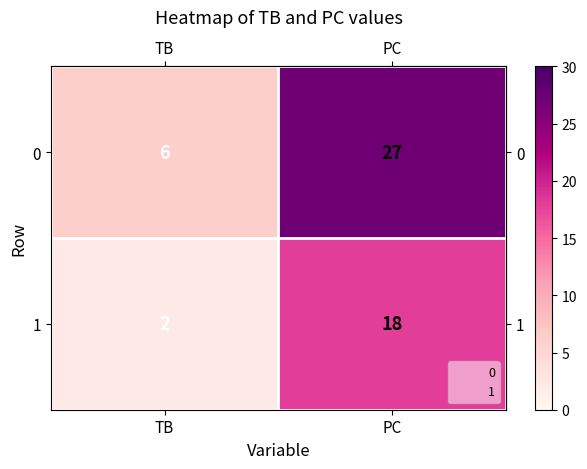

Reading right to left, list all the values displayed in this chart.

0: 27	6
1: 18	2